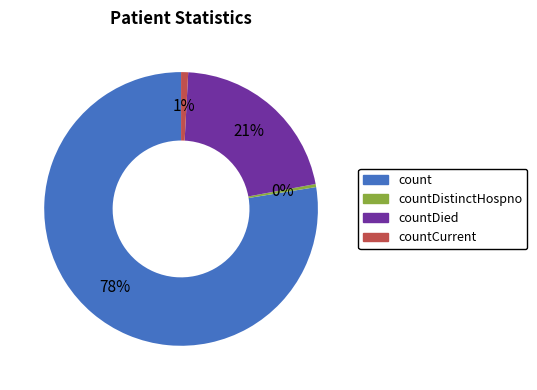

Is there any slice that represents more than half of the pie?

Yes